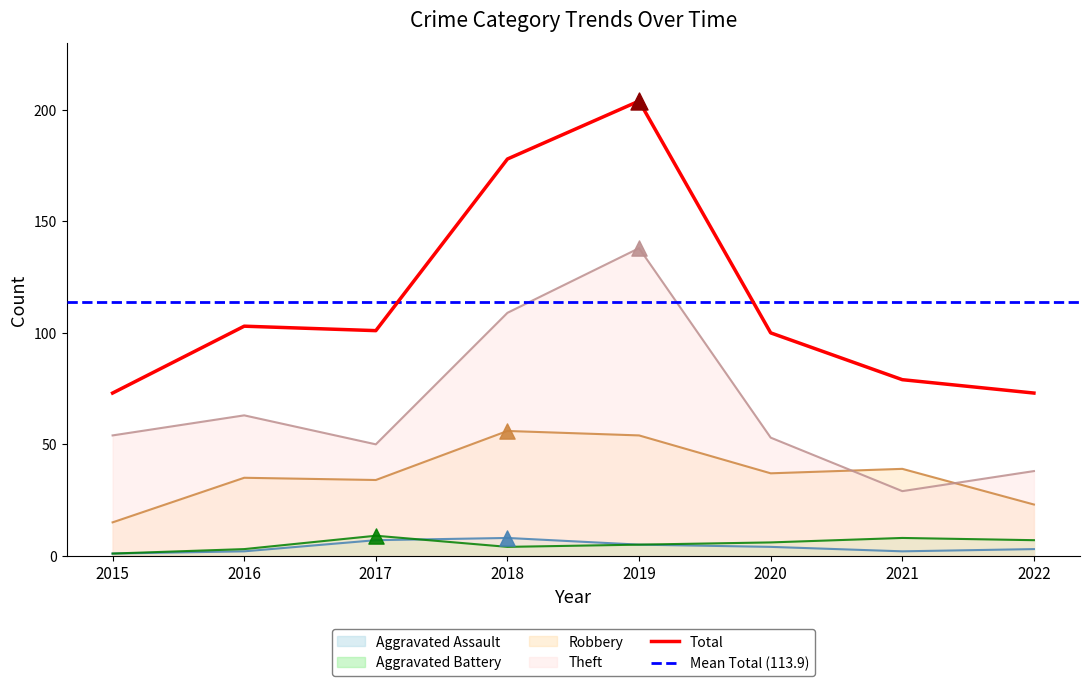

Which series reaches the minimum Y coordinate?

Aggravated Assault